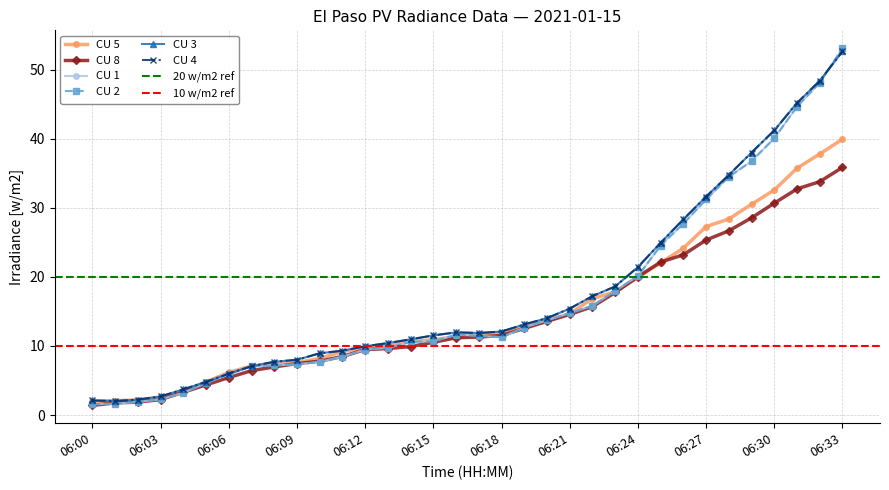

Is it true that CU 5 equals 17.9 at 06:23?

True